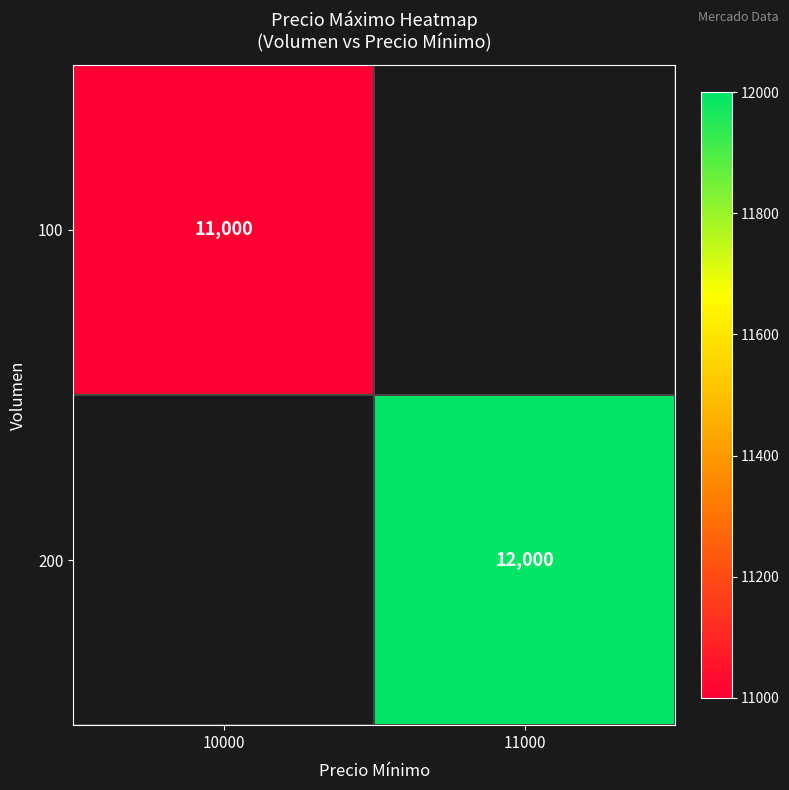

Which label corresponds to the largest value in the chart?

11000